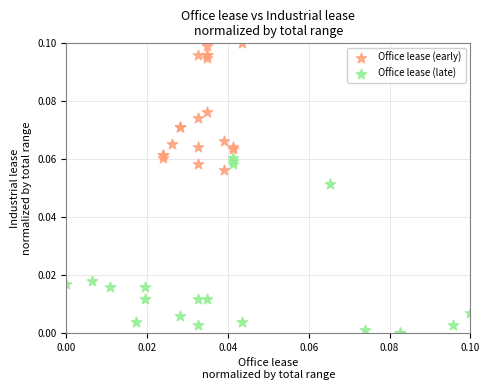

Which series reaches the maximum Y coordinate?

Office lease (early)